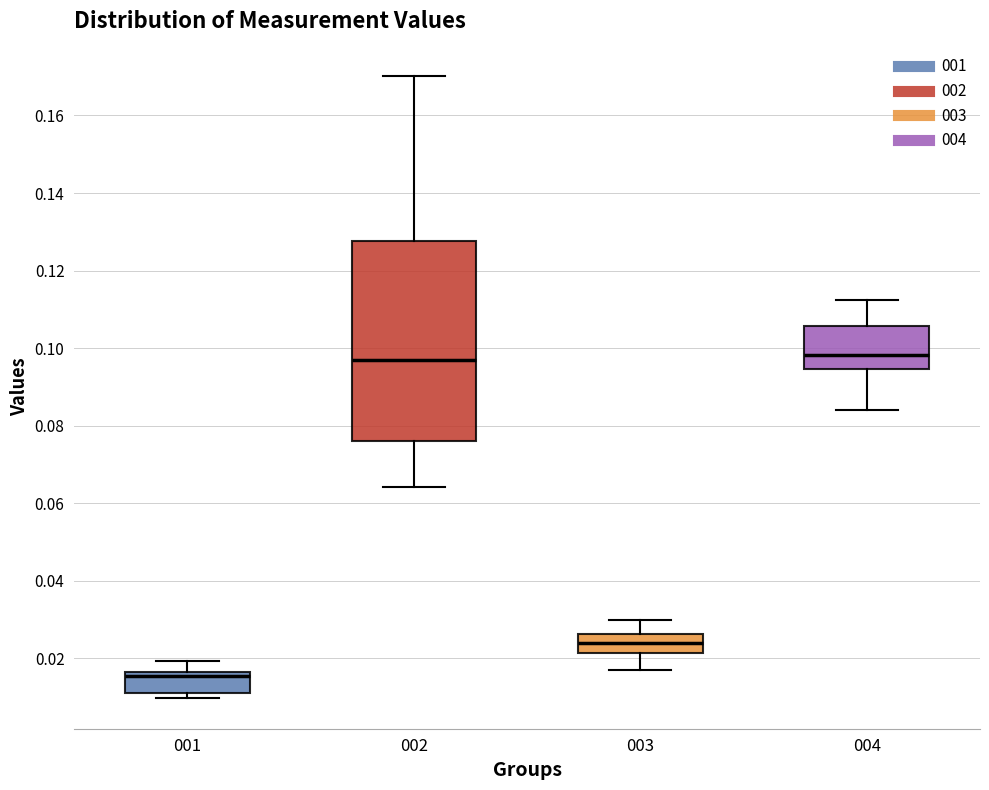

Comparing the boxes themselves (not the whiskers), which one is the tallest?

002